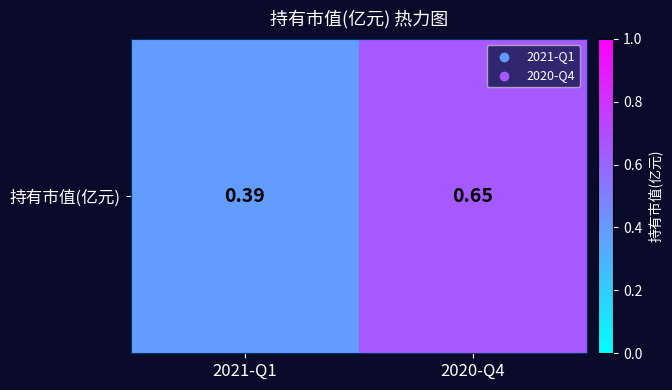

Which has a higher value, 2021-Q1 or 2020-Q4?

2020-Q4